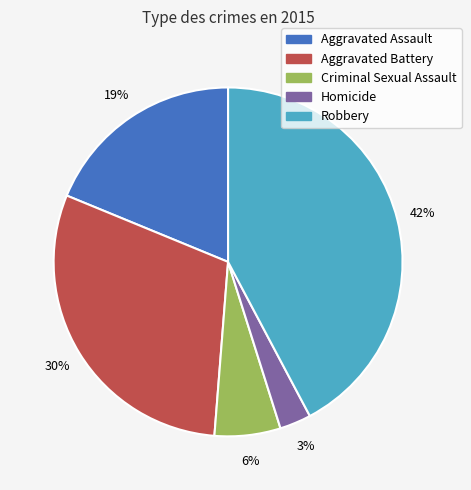

Between Aggravated Battery and Homicide, which is larger?

Aggravated Battery